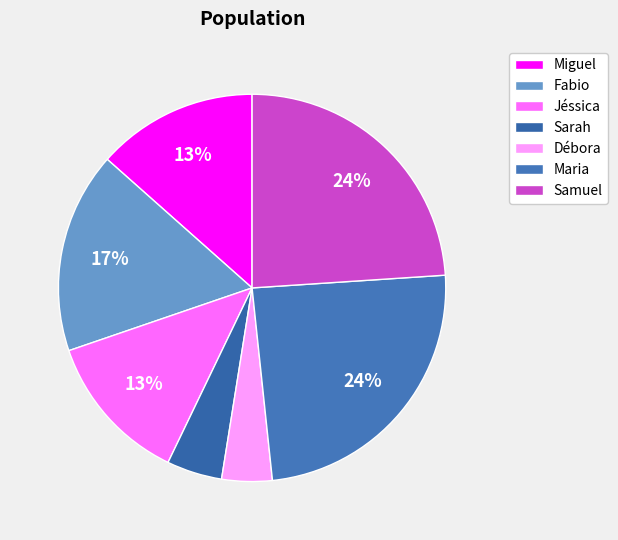

Combined, do Maria and Débora account for over 50%?

No